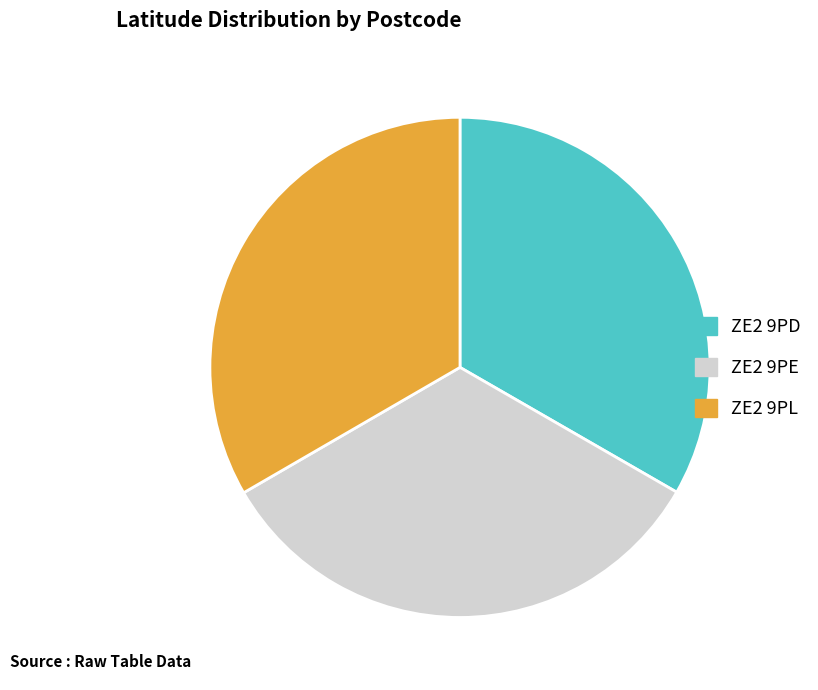

Is it true that ZE2 9PL is 46% of the pie?

False